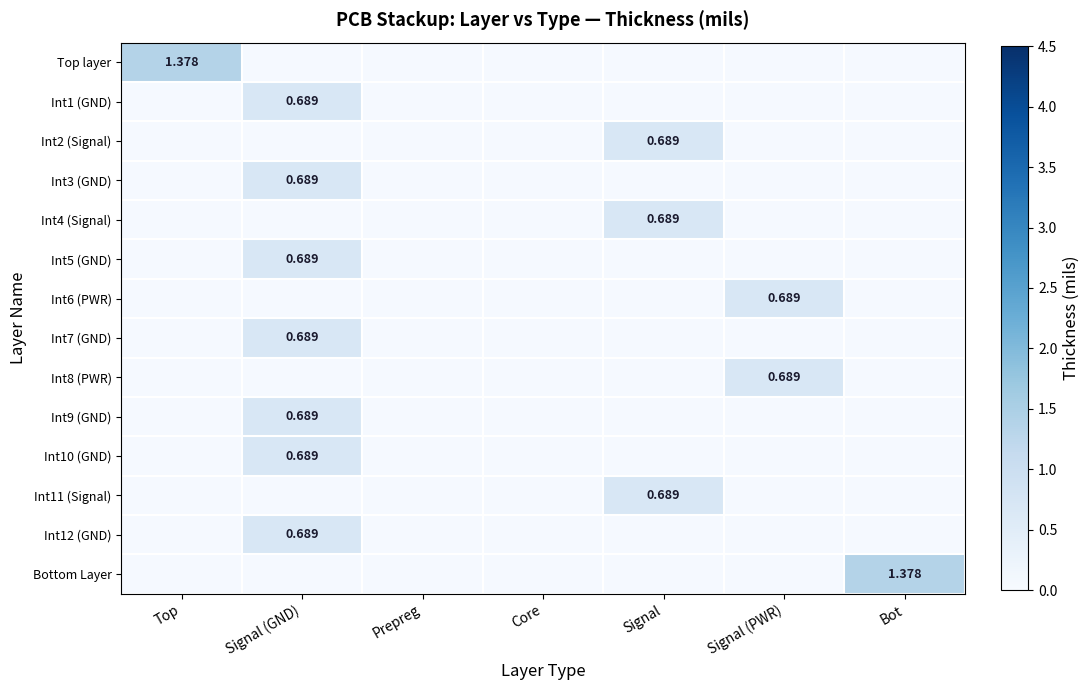

Is the value of Int12 (GND) at Bot greater than the value of Bottom Layer at Signal (PWR)?

No